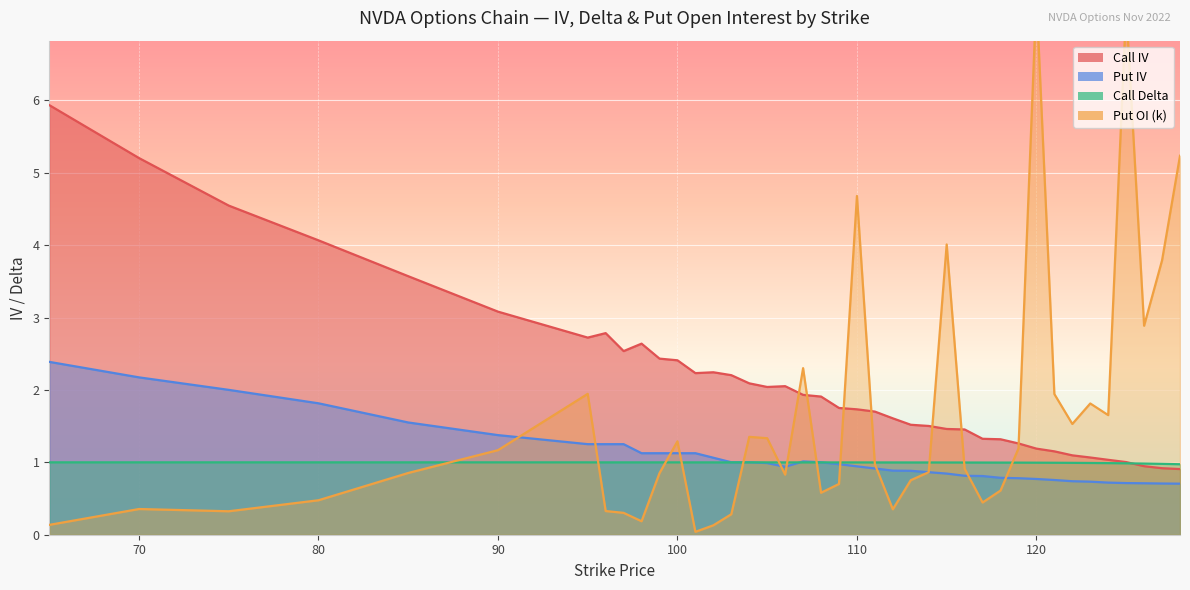

Which series has the widest spread of values?

Put OI (k)